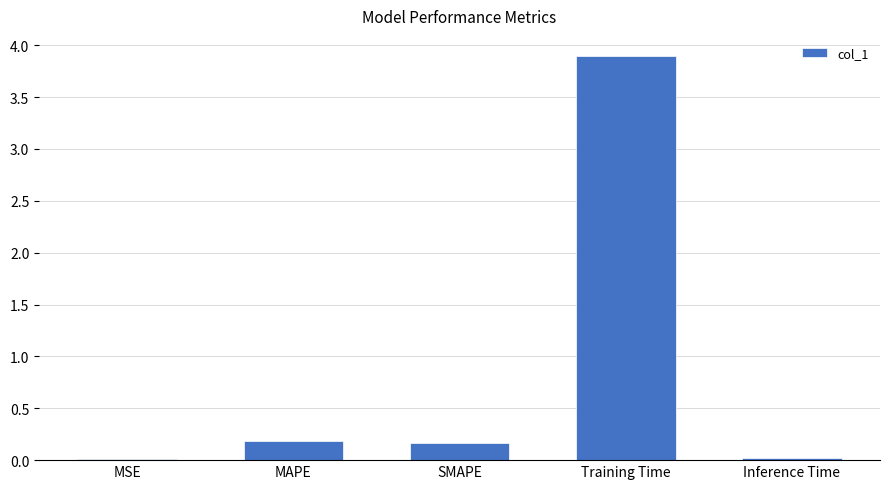

Does the chart contain stacked bars?

No